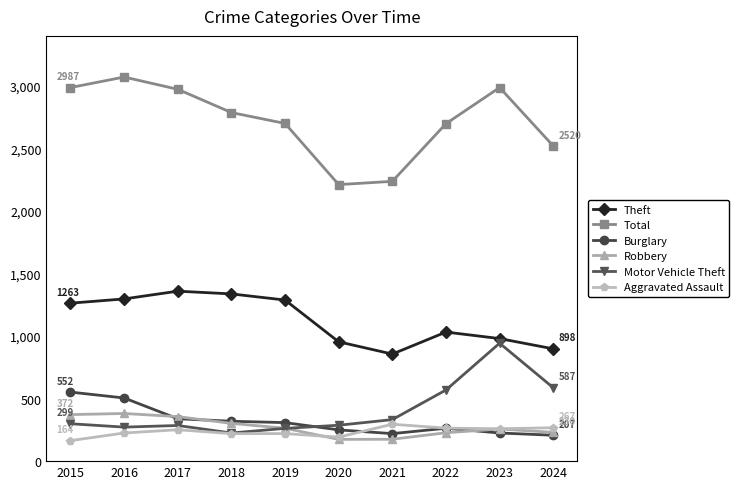

Which series has the largest total across all categories?

Total